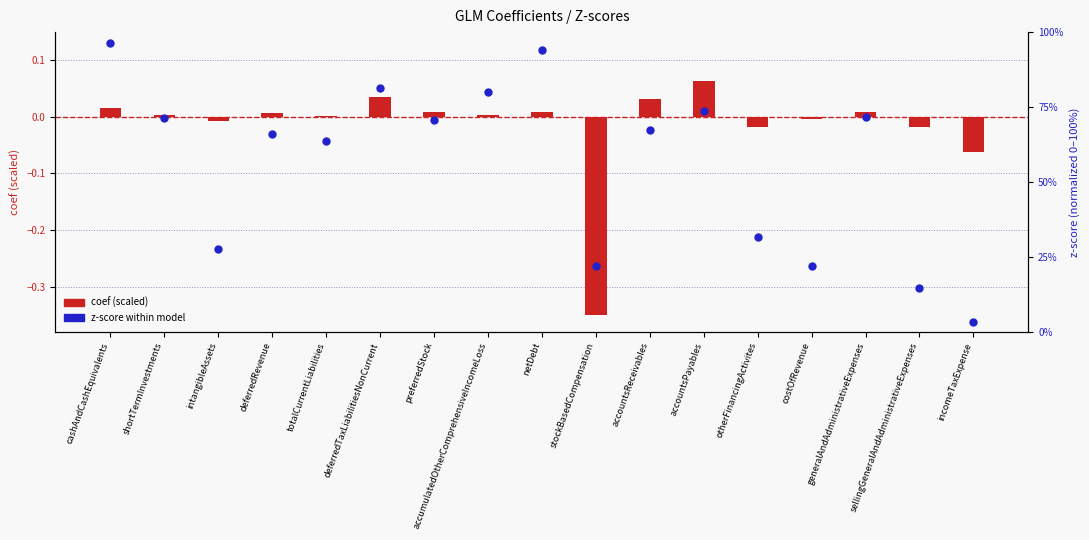

What is the total value across all series at deferredTaxLiabilitiesNonCurrent?

81.2